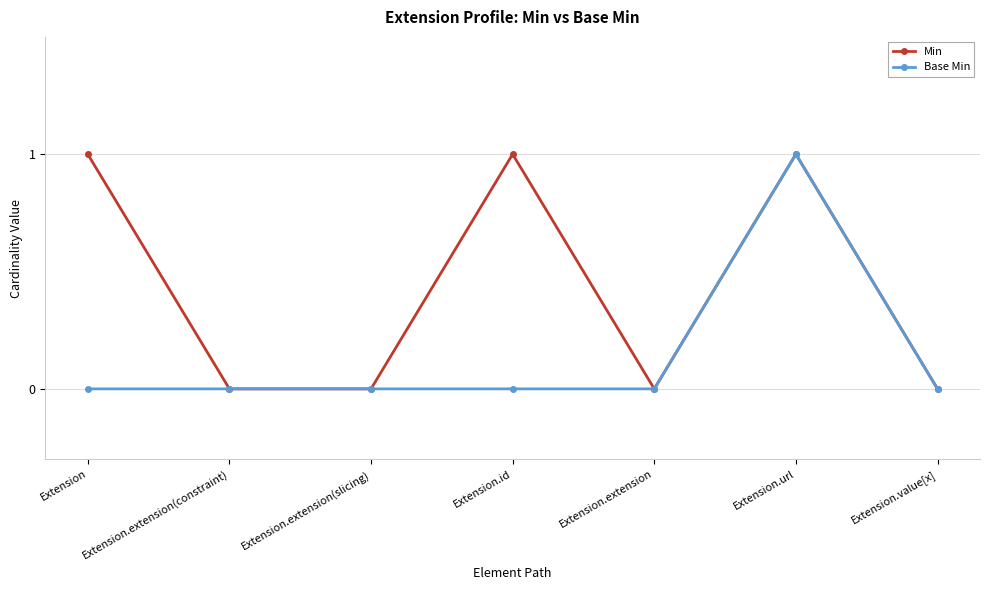

Reading right to left, extract all data points from this chart.

Min: Extension.value[x]=0	Extension.url=1	Extension.extension=0	Extension.id=1	Extension.extension(slicing)=0	Extension.extension(constraint)=0	Extension=1
Base Min: Extension.value[x]=0	Extension.url=1	Extension.extension=0	Extension.id=0	Extension.extension(slicing)=0	Extension.extension(constraint)=0	Extension=0